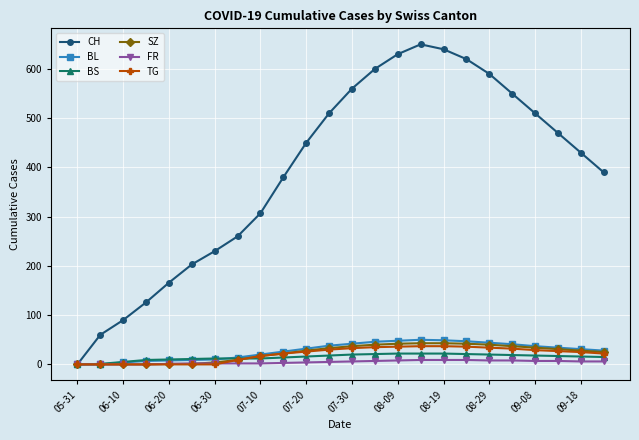

At how many categories does at least one series exceed 371?

15